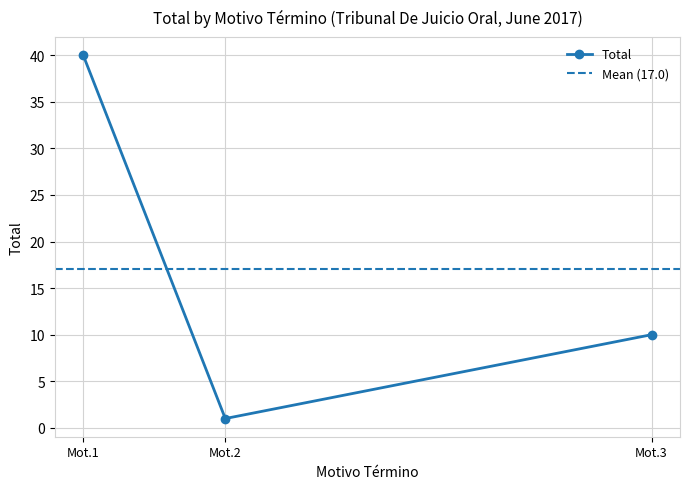

At which label is Total closest to 20?

Mot.3